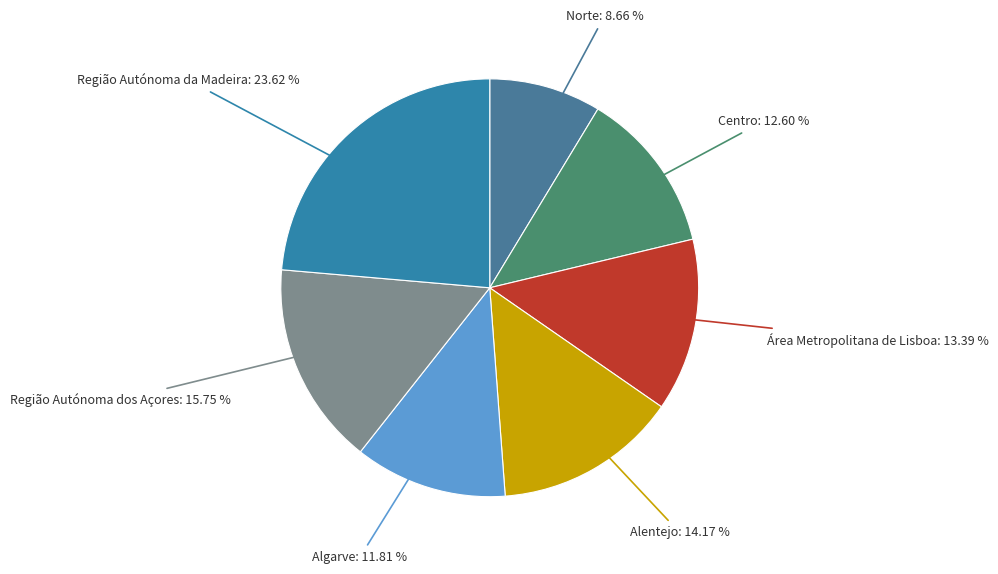

Count the number of slices in the pie.

7